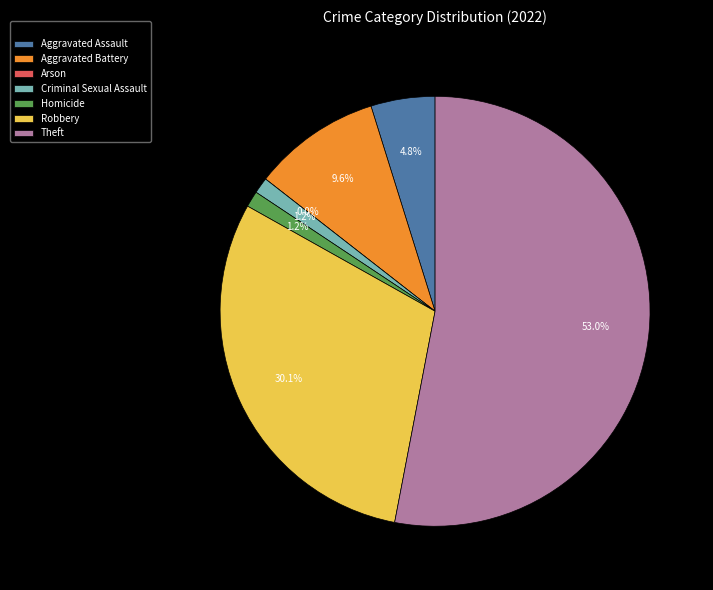

How many slices are in this pie chart?

7